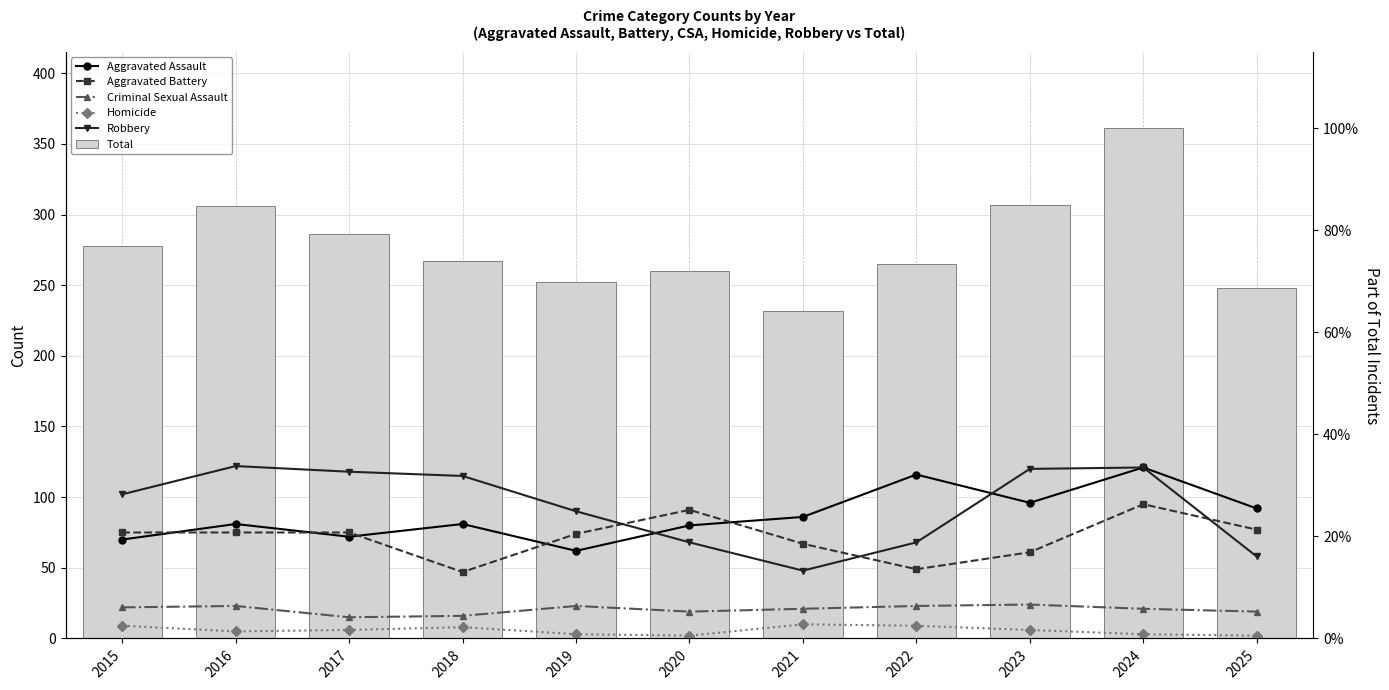

How many distinct data groups are displayed?

6